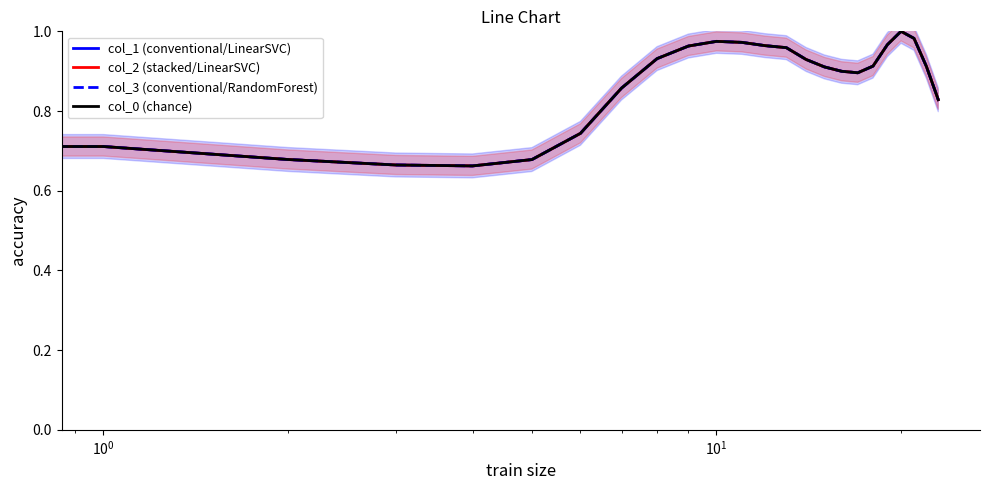

True or false: col_0 (chance) and col_1 (conventional/LinearSVC) intersect in this chart.

False